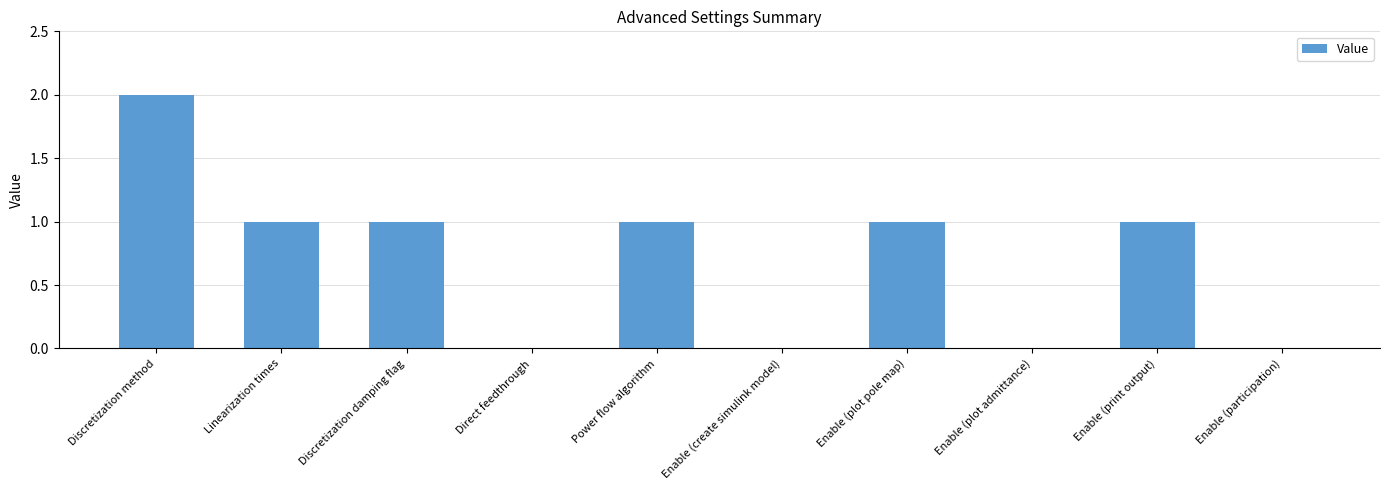

What is the greatest value displayed?

2